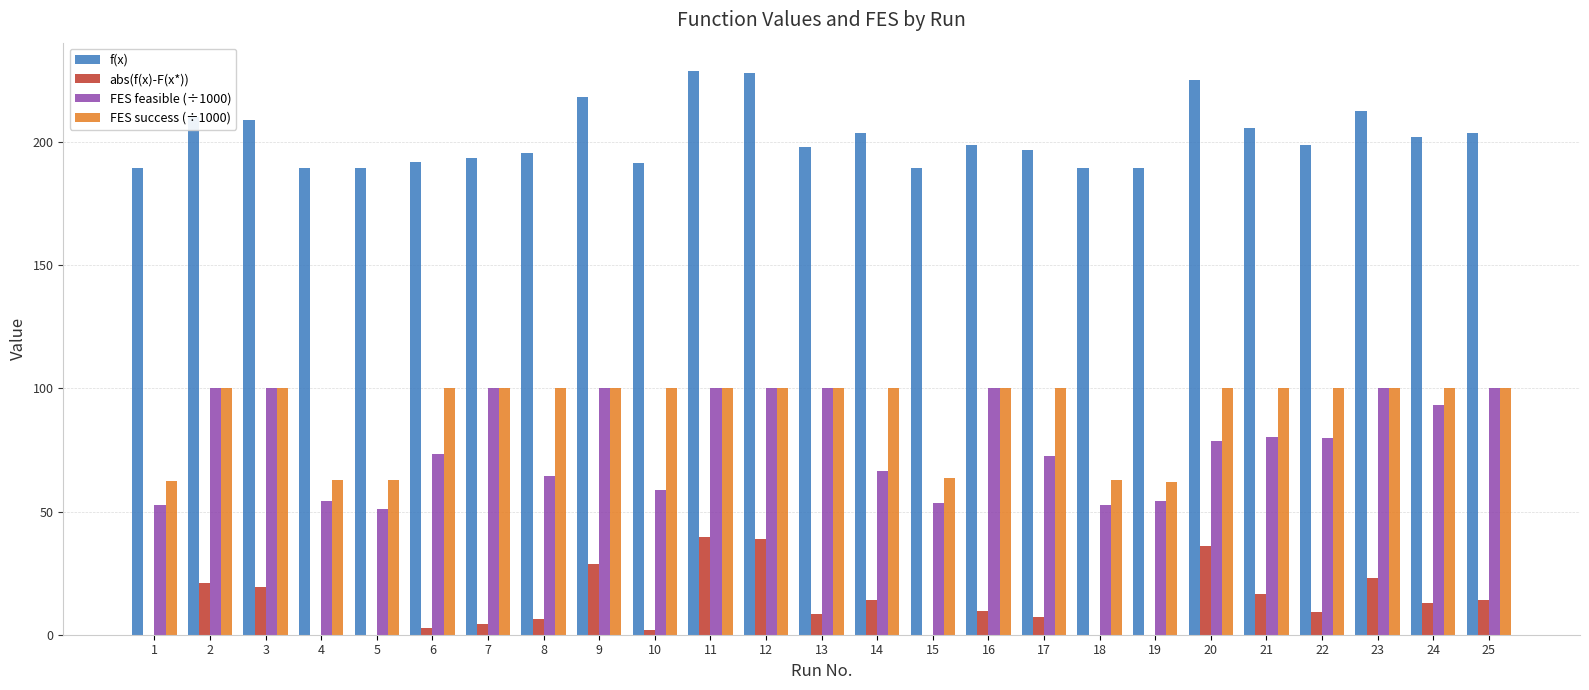

What is the difference between the abs(f(x)-F(x*)) values at 17 and 25?

6.9